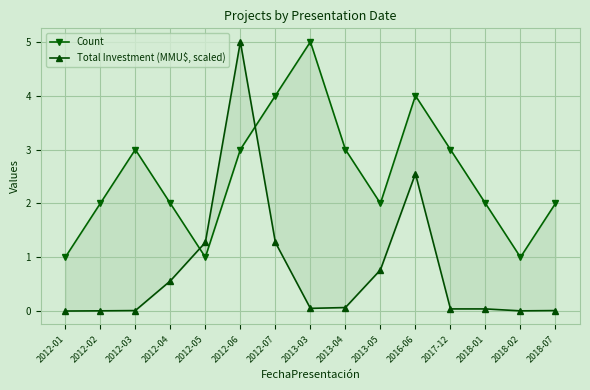

What is the maximum value shown in the chart?

5.0